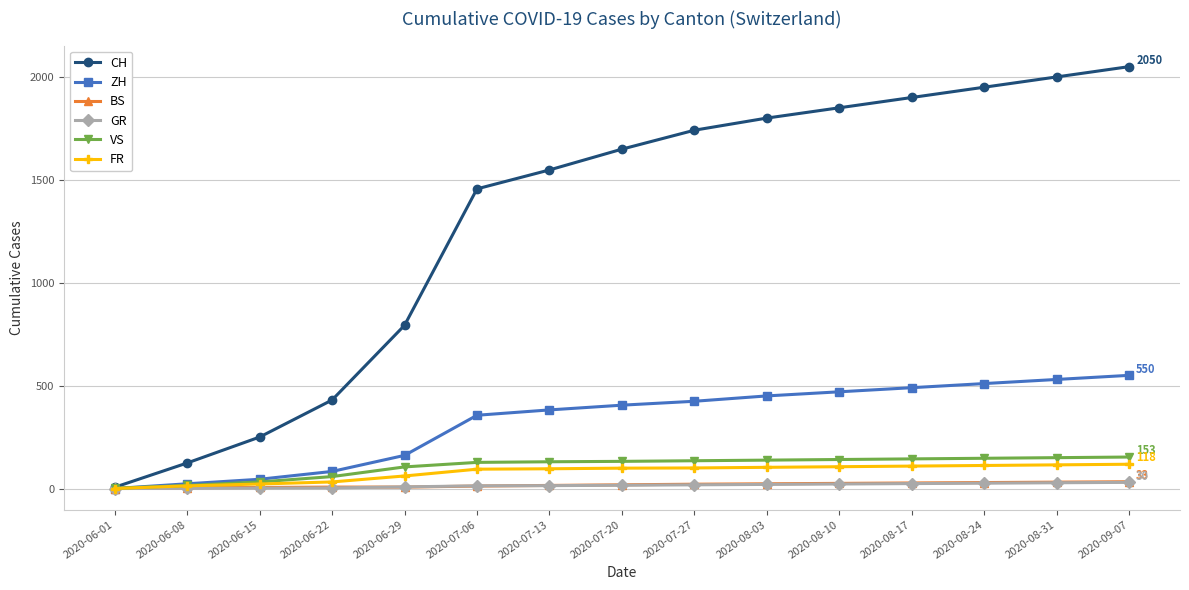

Is it true that ZH equals 720 at 2020-08-03?

False